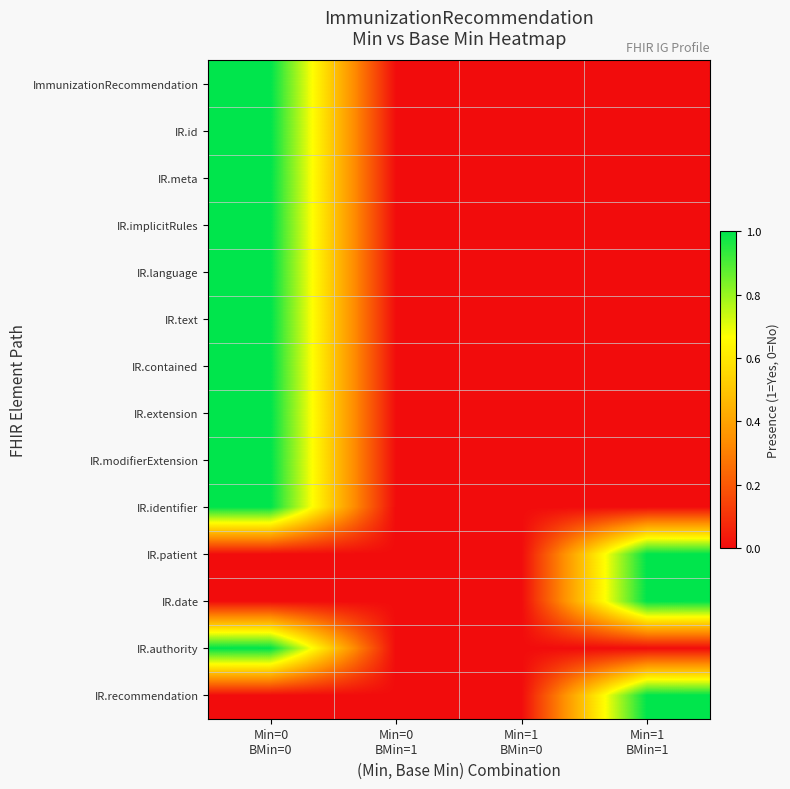

Which has a higher value, Min=0
BMin=0 or Min=0
BMin=1?

Min=0
BMin=0